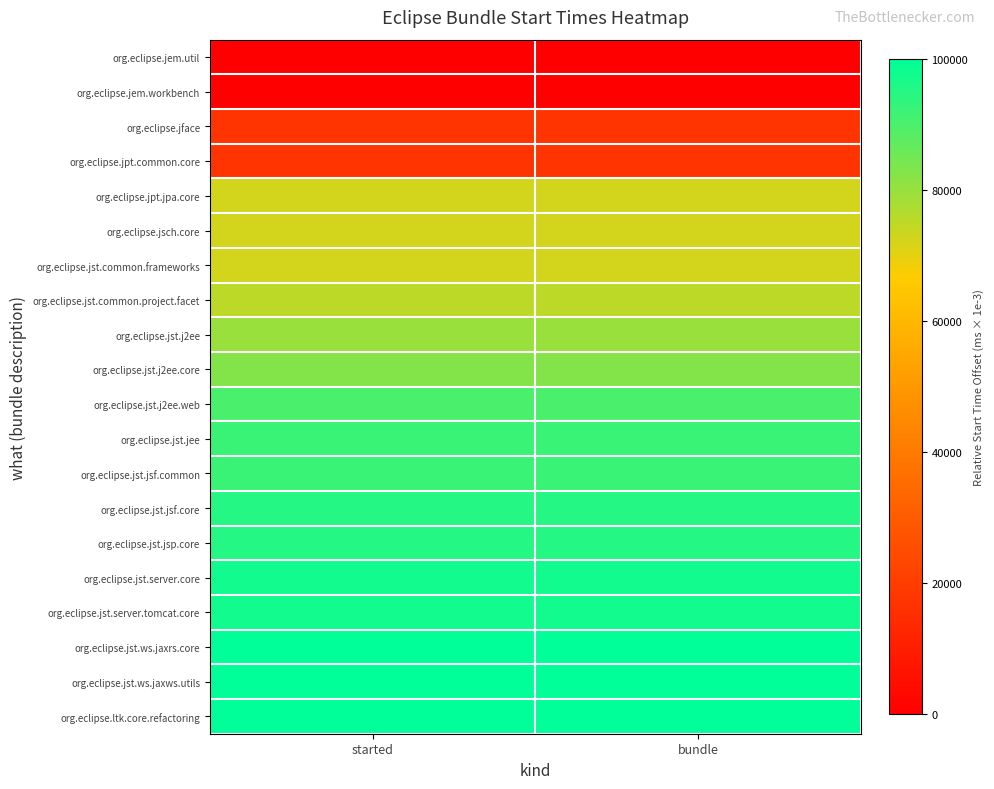

Reading right to left, what are all the values shown in this chart?

org.eclipse.jem.util: bundle=0	started=0
org.eclipse.jem.workbench: bundle=0	started=0
org.eclipse.jface: bundle=17500	started=17500
org.eclipse.jpt.common.core: bundle=17500	started=17500
org.eclipse.jpt.jpa.core: bundle=72500	started=72500
org.eclipse.jsch.core: bundle=72500	started=72500
org.eclipse.jst.common.frameworks: bundle=72500	started=72500
org.eclipse.jst.common.project.facet: bundle=75000	started=75000
org.eclipse.jst.j2ee: bundle=80000	started=80000
org.eclipse.jst.j2ee.core: bundle=82500	started=82500
org.eclipse.jst.j2ee.web: bundle=90000	started=90000
org.eclipse.jst.jee: bundle=92500	started=92500
org.eclipse.jst.jsf.common: bundle=92500	started=92500
org.eclipse.jst.jsf.core: bundle=95000	started=95000
org.eclipse.jst.jsp.core: bundle=95000	started=95000
org.eclipse.jst.server.core: bundle=97500	started=97500
org.eclipse.jst.server.tomcat.core: bundle=97500	started=97500
org.eclipse.jst.ws.jaxrs.core: bundle=100000	started=100000
org.eclipse.jst.ws.jaxws.utils: bundle=100000	started=100000
org.eclipse.ltk.core.refactoring: bundle=100000	started=100000